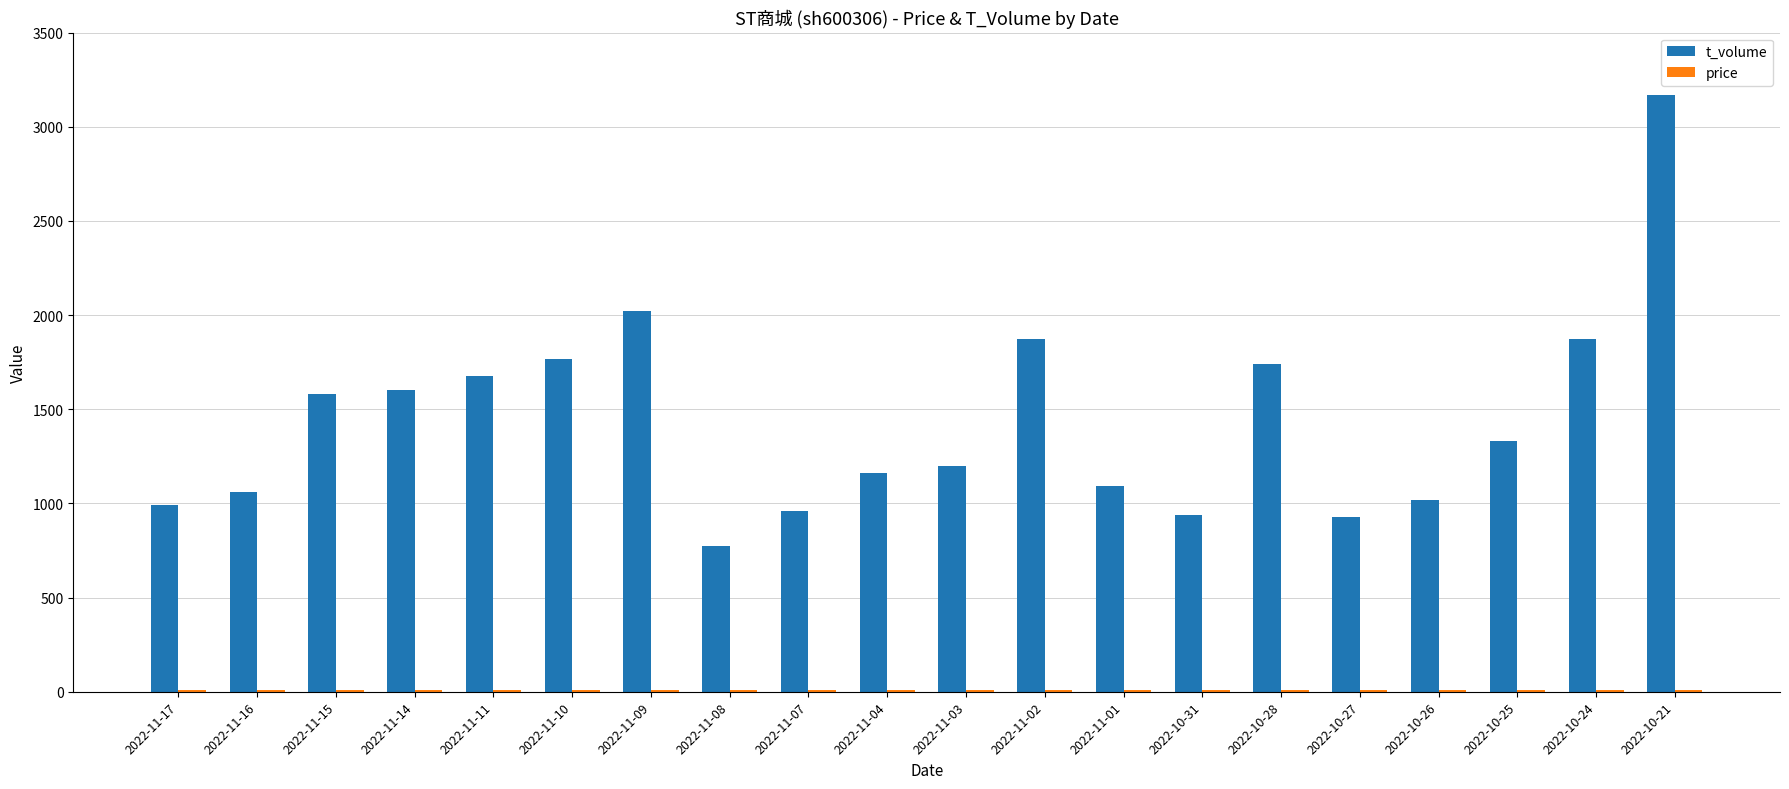

Between 2022-11-17 and 2022-11-09, which series saw the biggest shift?

t_volume